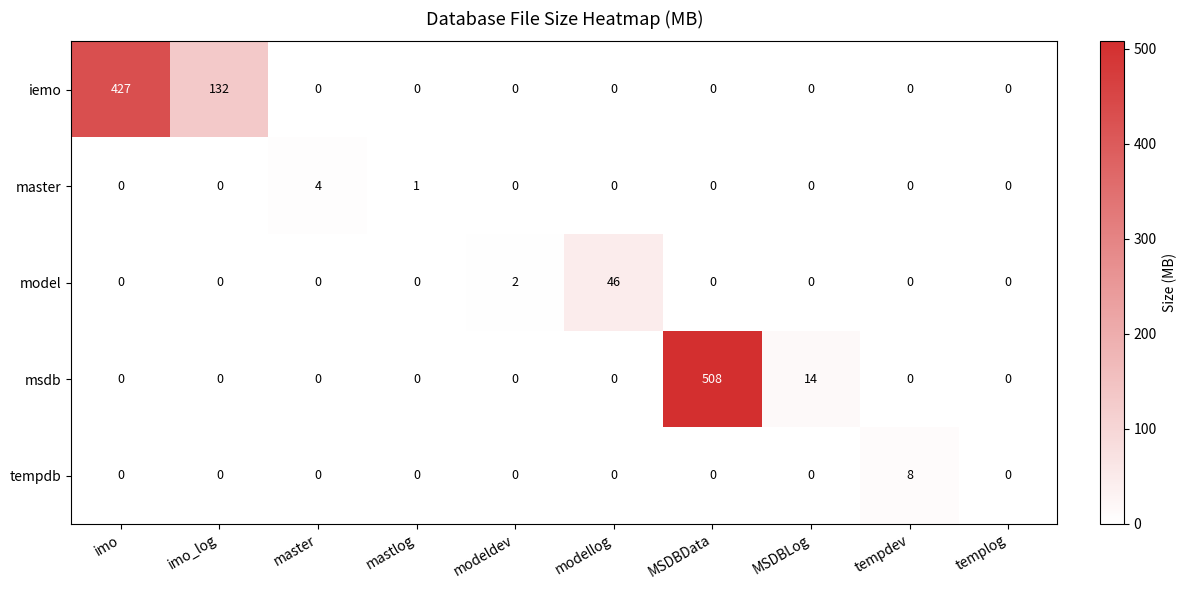

At which label is msdb closest to 254?

MSDBLog